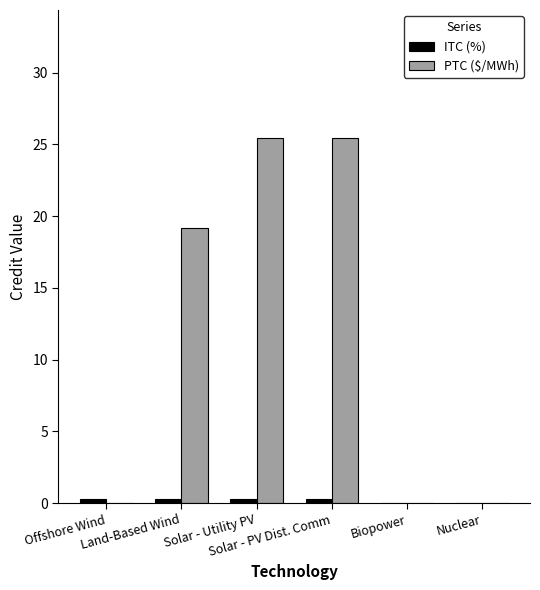

Are the bars horizontal?

No